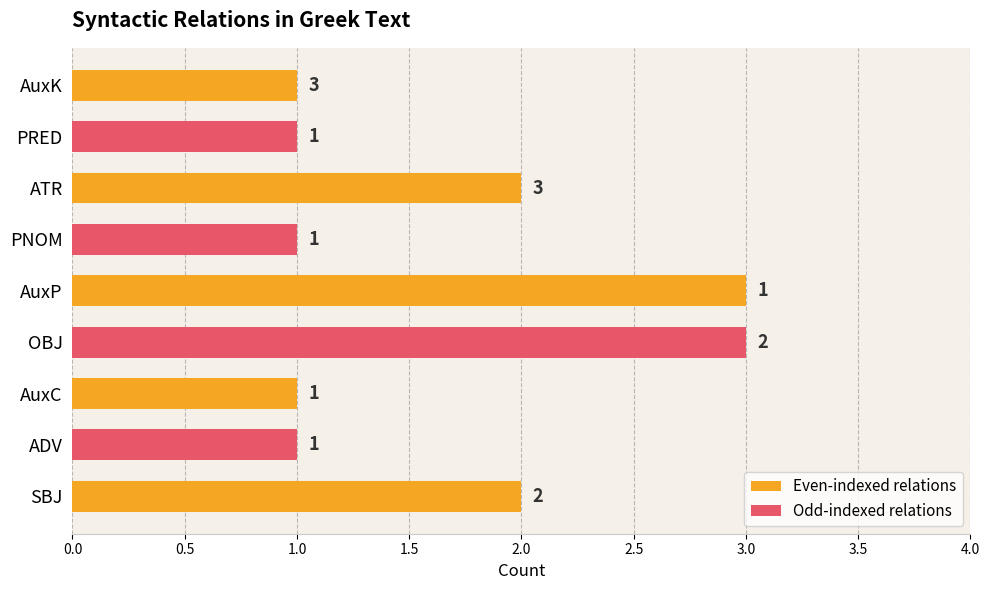

What is the label of the 7th bar from the left?

ATR